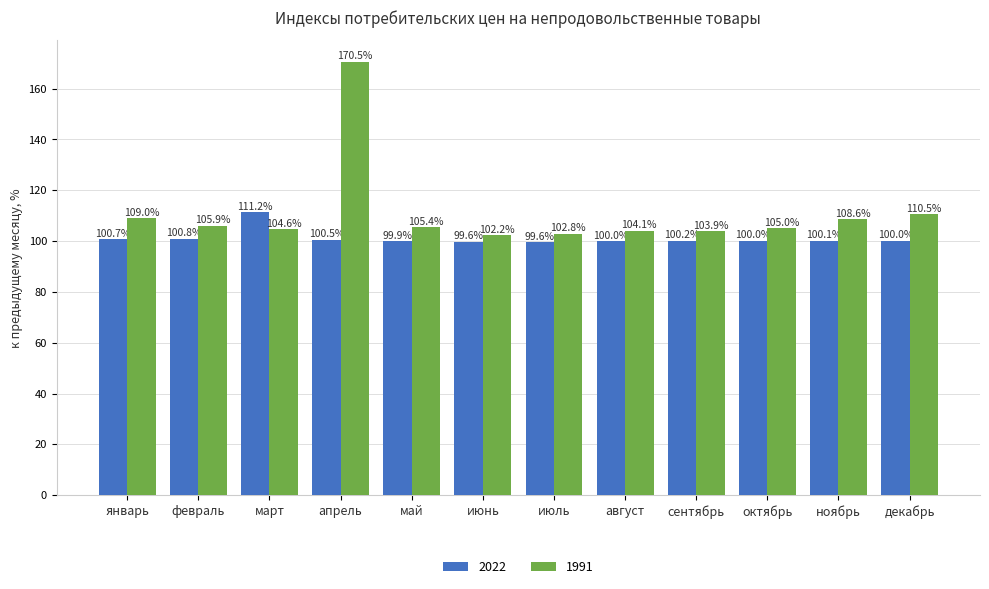

What is the label of the 10th bar from the left?

октябрь